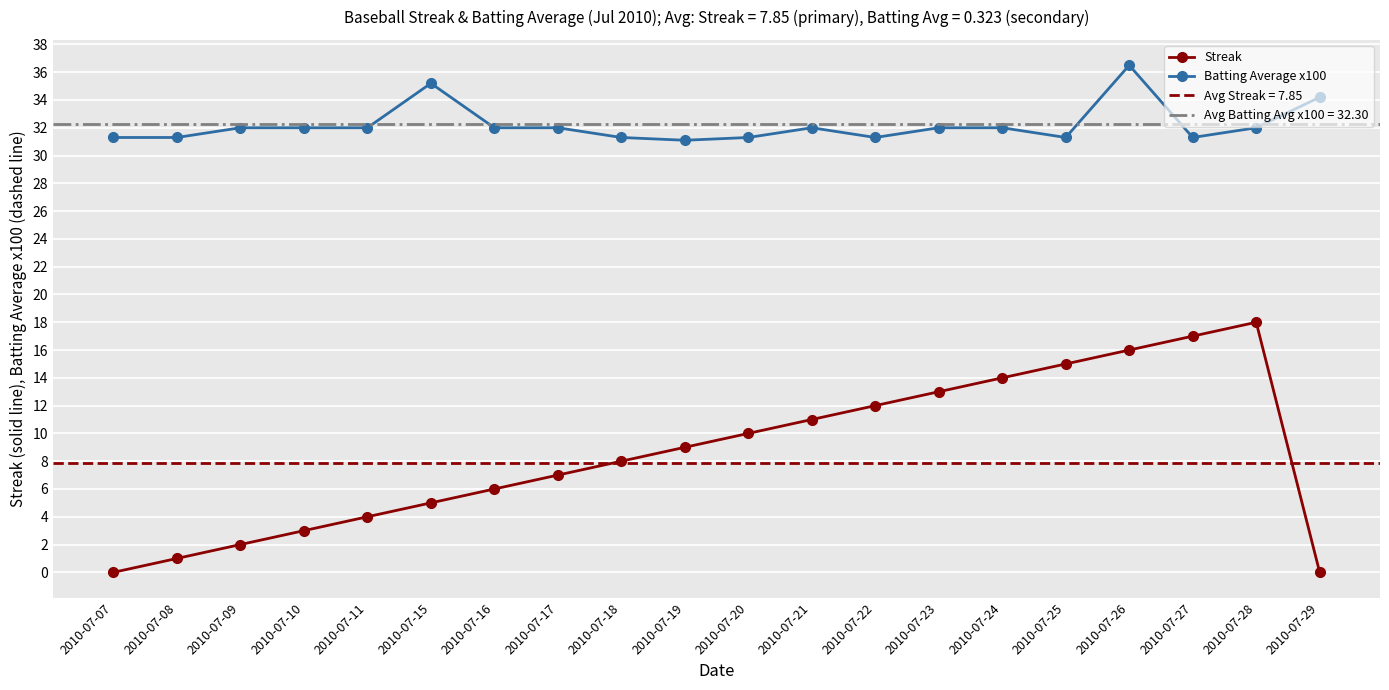

Where is Batting Average x100 nearest to the value 33?

2010-07-09